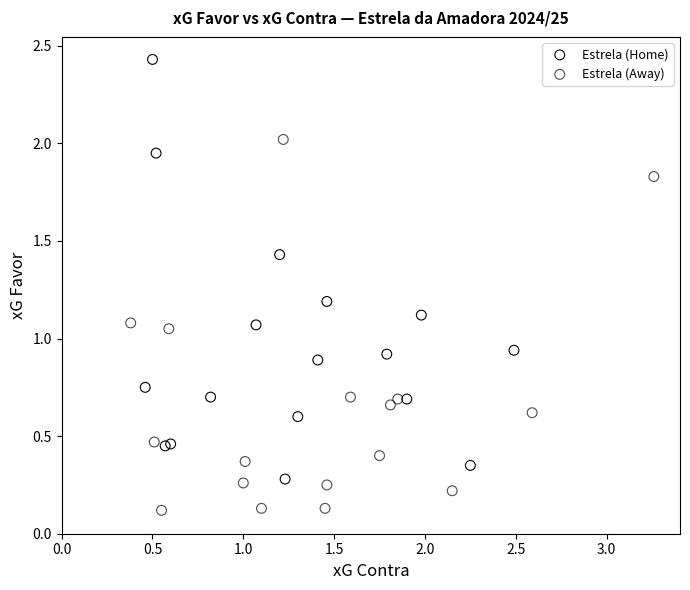

Which series has the largest Y range (max minus min)?

Estrela (Home)